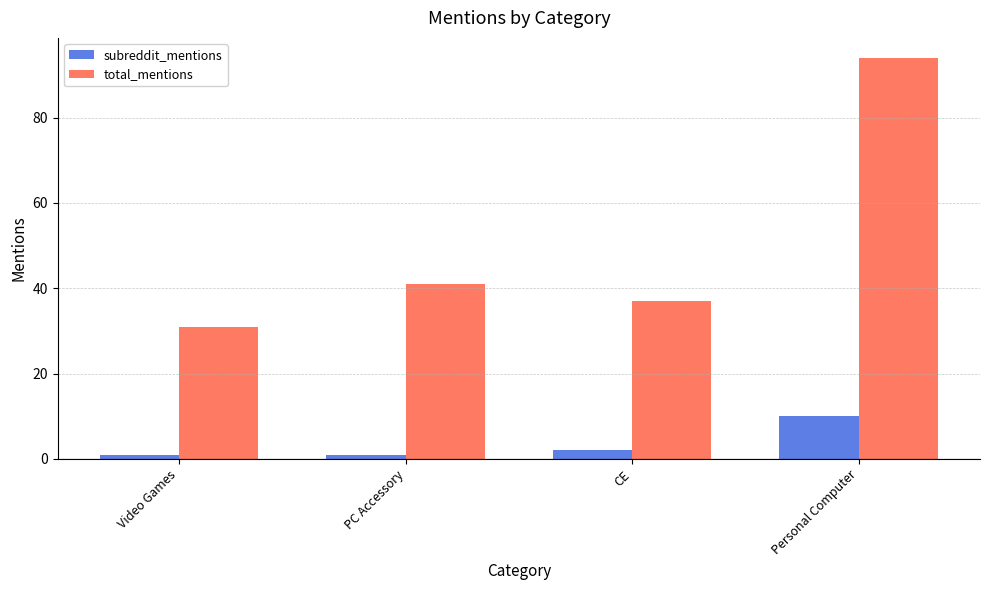

Which series has the largest total across all categories?

total_mentions